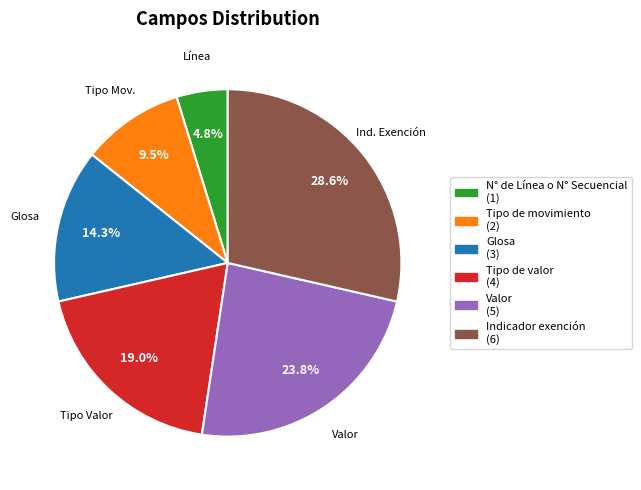

Which slice is the largest?

Indicador exención